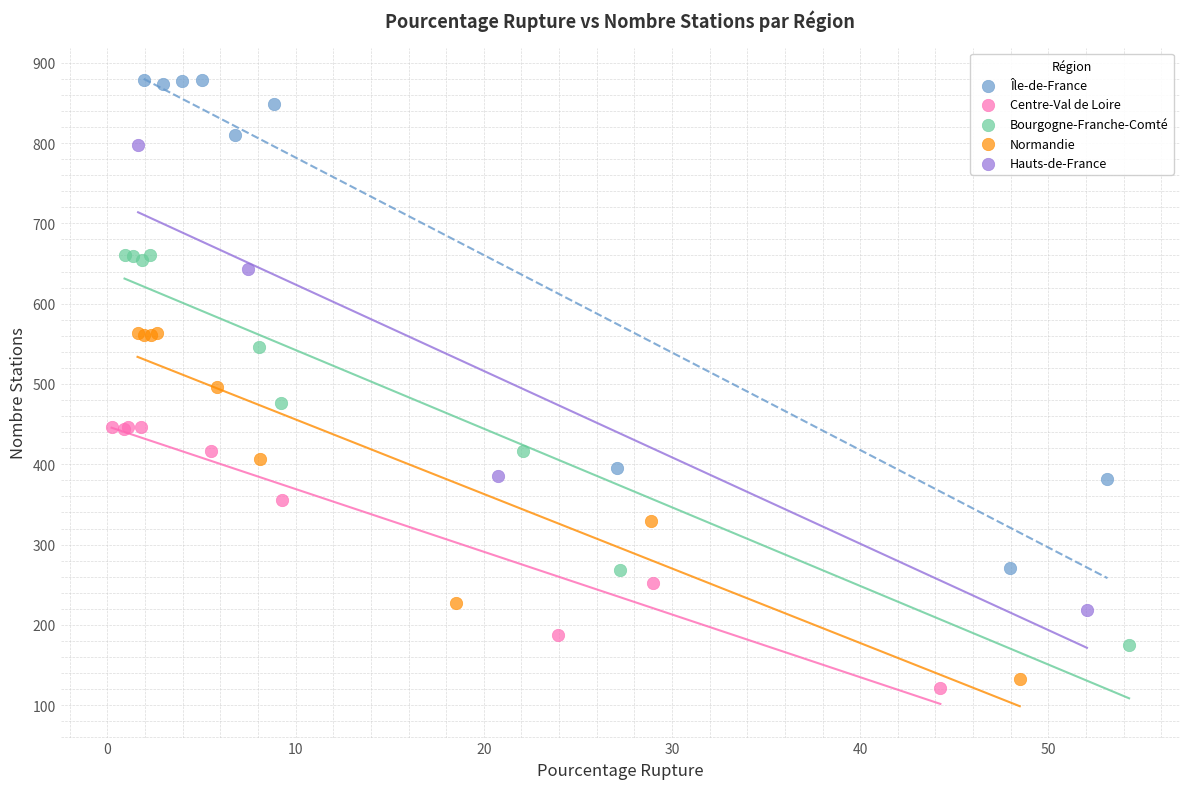

Which series contains the highest Y value?

Île-de-France